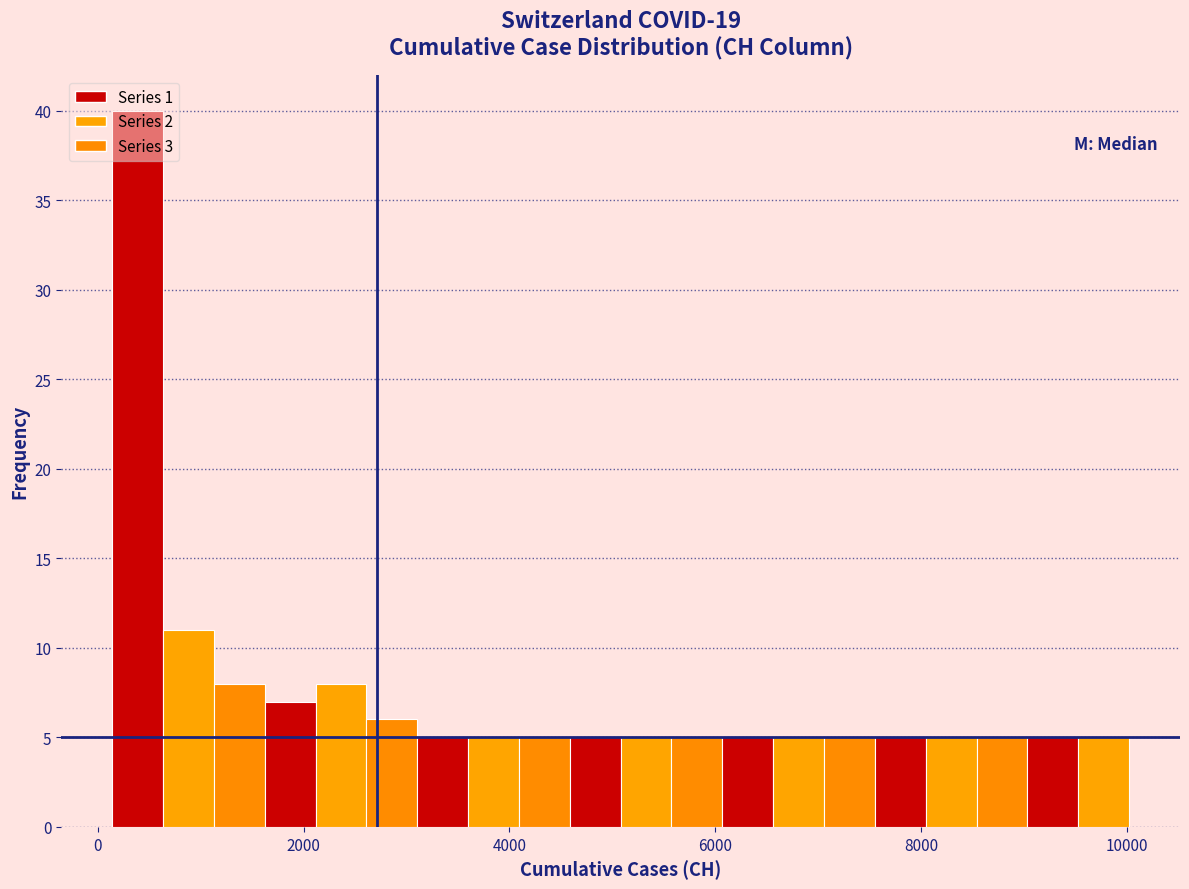

Read against the x-axis, roughly where is the centre of the tallest bar?

400